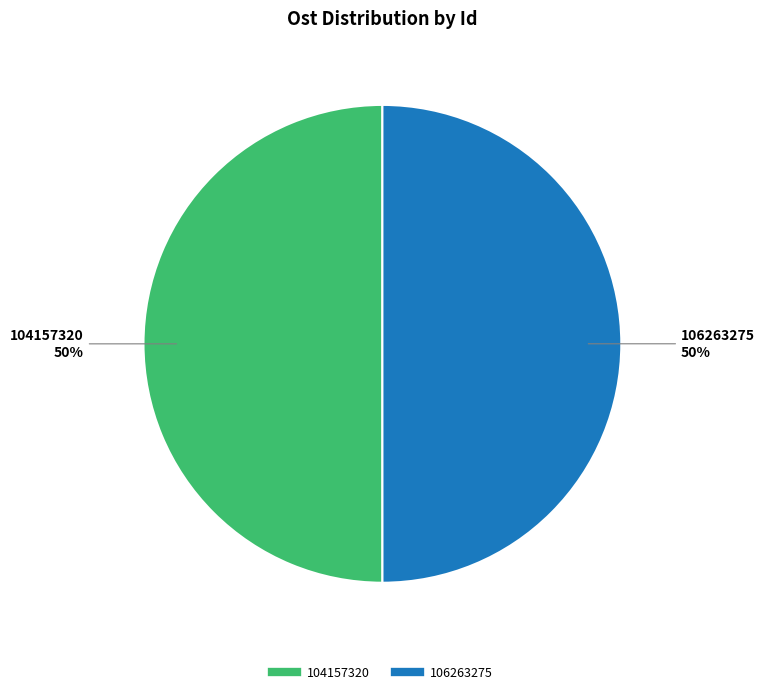

Combined, do 106263275 and 104157320 account for over 50%?

Yes